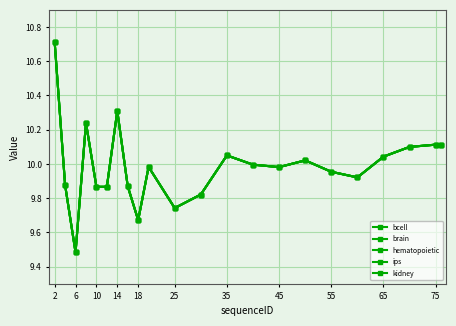

Is this an area chart (filled region under the line)?

No